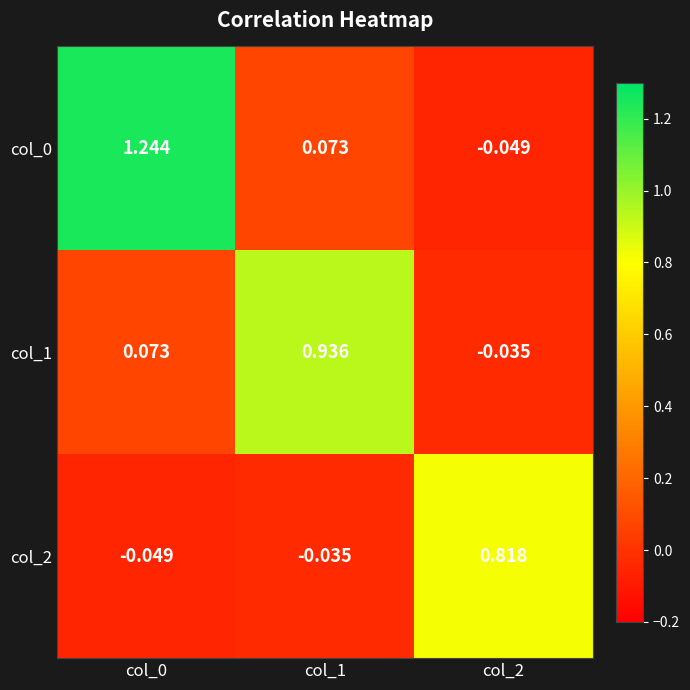

Is the value of col_1 at col_1 greater than the value of col_2 at col_0?

Yes